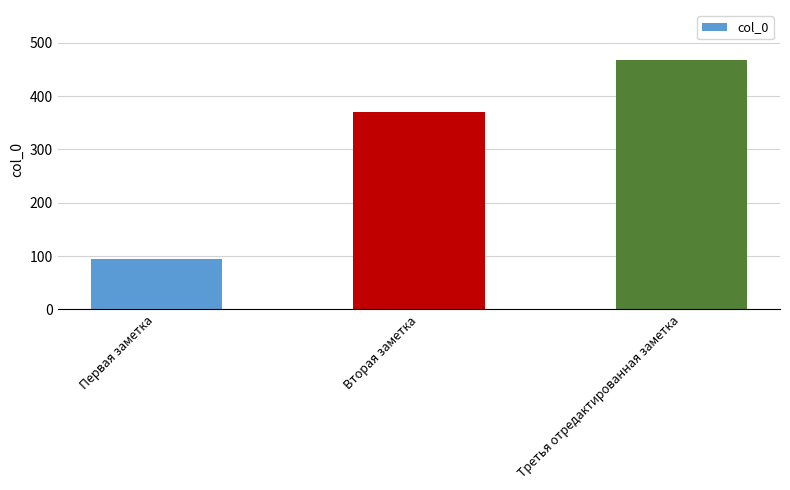

What is the label of the 2nd bar from the right?

Вторая заметка